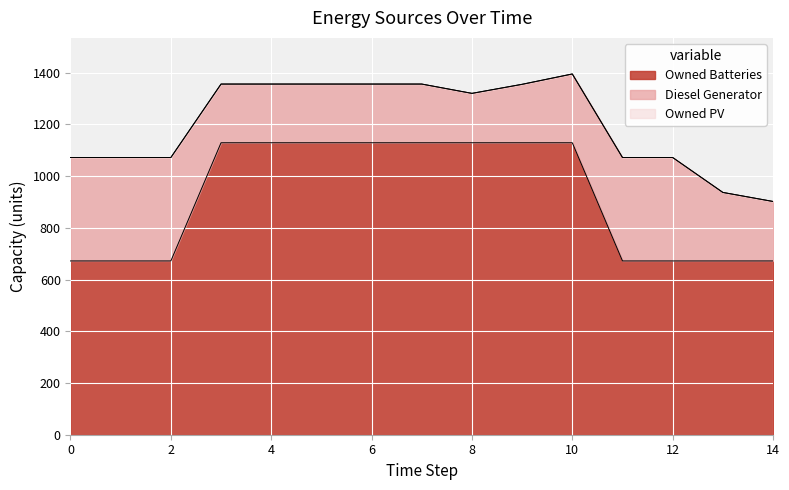

Rank the series at 6 from lowest to highest value.

Owned PV, Diesel Generator, Owned Batteries